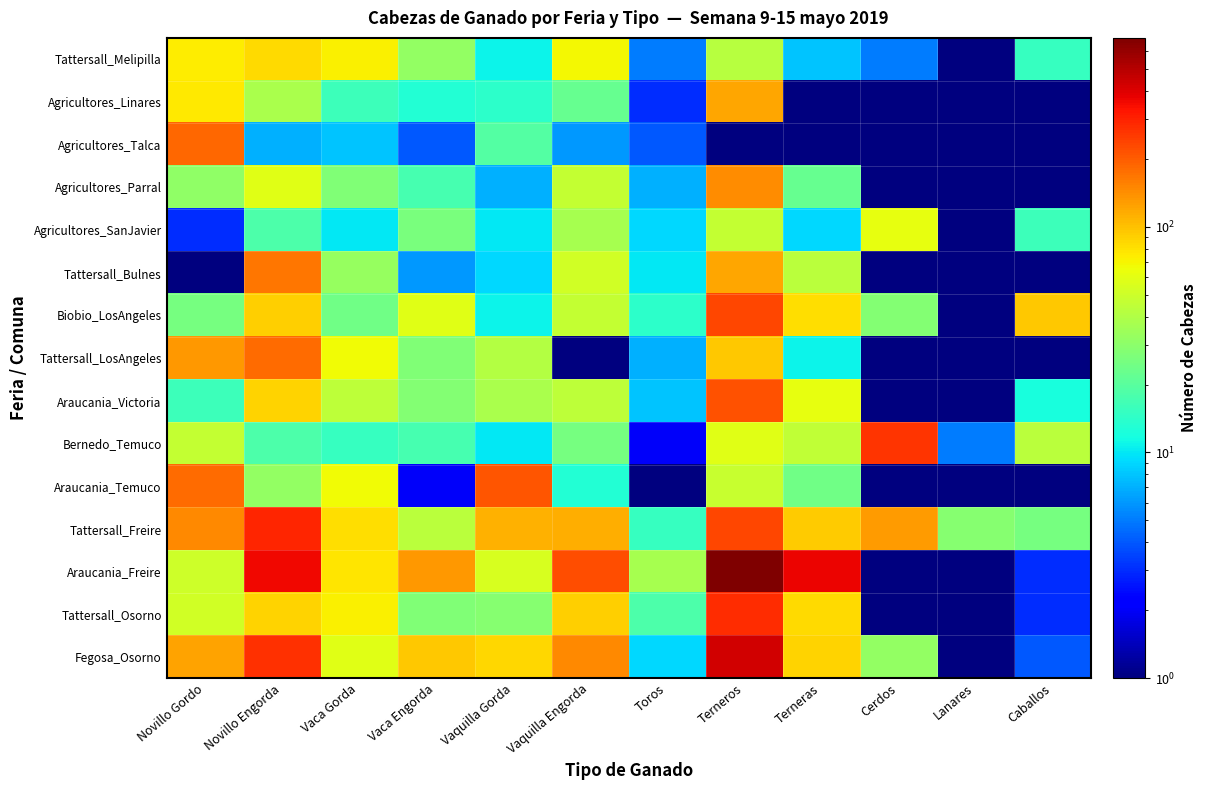

Reading left to right, transcribe all the data shown in this chart.

Tattersall_Melipilla: Novillo Gordo=73.0	Novillo Engorda=84.0	Vaca Gorda=72.0	Vaca Engorda=32.0	Vaquilla Gorda=11.0	Vaquilla Engorda=68.0	Toros=5.0	Terneros=42.0	Terneras=8.0	Cerdos=5.0	Lanares=0.5	Caballos=15.0
Agricultores_Linares: Novillo Gordo=75.0	Novillo Engorda=38.0	Vaca Gorda=16.0	Vaca Engorda=13.0	Vaquilla Gorda=14.0	Vaquilla Engorda=22.0	Toros=3.0	Terneros=119.0	Terneras=0.5	Cerdos=0.5	Lanares=0.5	Caballos=0.5
Agricultores_Talca: Novillo Gordo=186.0	Novillo Engorda=7.0	Vaca Gorda=8.0	Vaca Engorda=4.0	Vaquilla Gorda=19.0	Vaquilla Engorda=6.0	Toros=4.0	Terneros=0.5	Terneras=0.5	Cerdos=0.5	Lanares=0.5	Caballos=0.5
Agricultores_Parral: Novillo Gordo=31.0	Novillo Engorda=58.0	Vaca Gorda=27.0	Vaca Engorda=17.0	Vaquilla Gorda=7.0	Vaquilla Engorda=47.0	Toros=7.0	Terneros=142.0	Terneras=22.0	Cerdos=1.0	Lanares=0.5	Caballos=0.5
Agricultores_SanJavier: Novillo Gordo=3.0	Novillo Engorda=18.0	Vaca Gorda=10.0	Vaca Engorda=26.0	Vaquilla Gorda=10.0	Vaquilla Engorda=37.0	Toros=9.0	Terneros=46.0	Terneras=9.0	Cerdos=62.0	Lanares=0.5	Caballos=16.0
Tattersall_Bulnes: Novillo Gordo=0.5	Novillo Engorda=166.0	Vaca Gorda=33.0	Vaca Engorda=6.0	Vaquilla Gorda=9.0	Vaquilla Engorda=52.0	Toros=10.0	Terneros=121.0	Terneras=43.0	Cerdos=0.5	Lanares=0.5	Caballos=0.5
Biobio_LosAngeles: Novillo Gordo=25.0	Novillo Engorda=91.0	Vaca Gorda=24.0	Vaca Engorda=59.0	Vaquilla Gorda=11.0	Vaquilla Engorda=46.0	Toros=14.0	Terneros=232.0	Terneras=81.0	Cerdos=28.0	Lanares=0.5	Caballos=94.0
Tattersall_LosAngeles: Novillo Gordo=133.0	Novillo Engorda=182.0	Vaca Gorda=66.0	Vaca Engorda=27.0	Vaquilla Gorda=41.0	Vaquilla Engorda=0.5	Toros=7.0	Terneros=96.0	Terneras=11.0	Cerdos=0.5	Lanares=0.5	Caballos=0.5
Araucania_Victoria: Novillo Gordo=16.0	Novillo Engorda=88.0	Vaca Gorda=44.0	Vaca Engorda=28.0	Vaquilla Gorda=38.0	Vaquilla Engorda=44.0	Toros=8.0	Terneros=213.0	Terneras=62.0	Cerdos=0.5	Lanares=0.5	Caballos=12.0
Bernedo_Temuco: Novillo Gordo=46.0	Novillo Engorda=18.0	Vaca Gorda=15.0	Vaca Engorda=17.0	Vaquilla Gorda=10.0	Vaquilla Engorda=25.0	Toros=2.0	Terneros=58.0	Terneras=45.0	Cerdos=261.0	Lanares=5.0	Caballos=43.0
Araucania_Temuco: Novillo Gordo=180.0	Novillo Engorda=32.0	Vaca Gorda=66.0	Vaca Engorda=2.0	Vaquilla Gorda=209.0	Vaquilla Engorda=13.0	Toros=1.0	Terneros=48.0	Terneras=24.0	Cerdos=0.5	Lanares=0.5	Caballos=0.5
Tattersall_Freire: Novillo Gordo=148.0	Novillo Engorda=290.0	Vaca Gorda=81.0	Vaca Engorda=43.0	Vaquilla Gorda=111.0	Vaquilla Engorda=113.0	Toros=15.0	Terneros=232.0	Terneras=93.0	Cerdos=128.0	Lanares=29.0	Caballos=25.0
Araucania_Freire: Novillo Gordo=50.0	Novillo Engorda=356.0	Vaca Gorda=77.0	Vaca Engorda=131.0	Vaquilla Gorda=54.0	Vaquilla Engorda=223.0	Toros=37.0	Terneros=688.0	Terneras=371.0	Cerdos=0.5	Lanares=0.5	Caballos=3.0
Tattersall_Osorno: Novillo Gordo=51.0	Novillo Engorda=89.0	Vaca Gorda=71.0	Vaca Engorda=27.0	Vaquilla Gorda=29.0	Vaquilla Engorda=91.0	Toros=18.0	Terneros=280.0	Terneras=83.0	Cerdos=1.0	Lanares=0.5	Caballos=3.0
Fegosa_Osorno: Novillo Gordo=124.0	Novillo Engorda=272.0	Vaca Gorda=58.0	Vaca Engorda=96.0	Vaquilla Gorda=86.0	Vaquilla Engorda=148.0	Toros=9.0	Terneros=428.0	Terneras=89.0	Cerdos=32.0	Lanares=0.5	Caballos=4.0